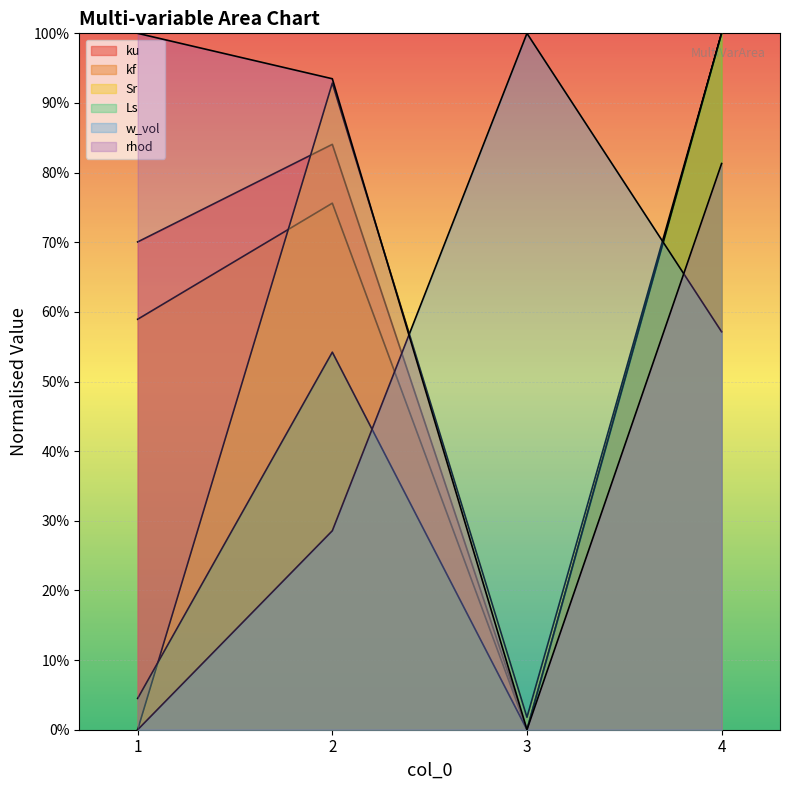

Count the number of categories in the chart.

4